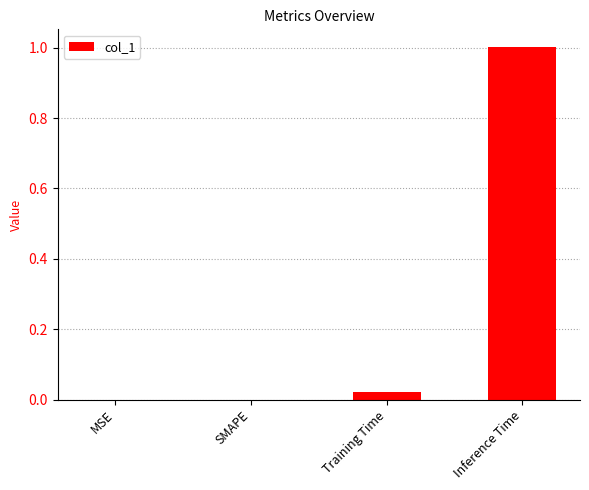

What is the sum of all values?

1.0